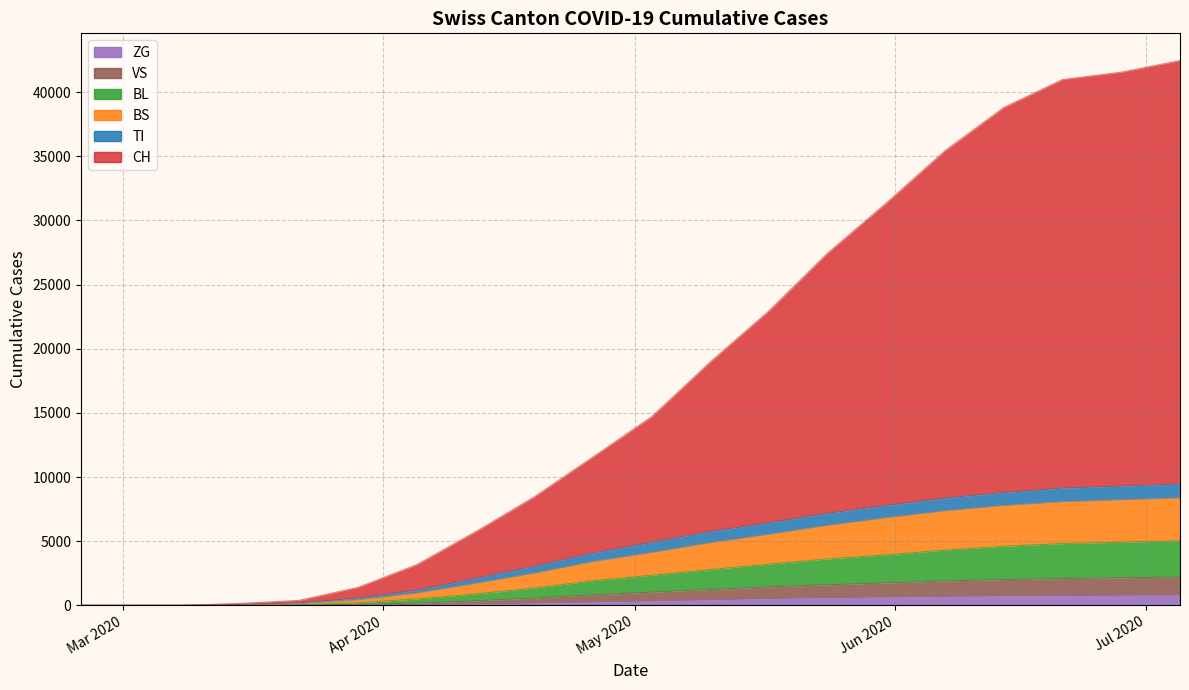

What is the average value of the ZG series?

344